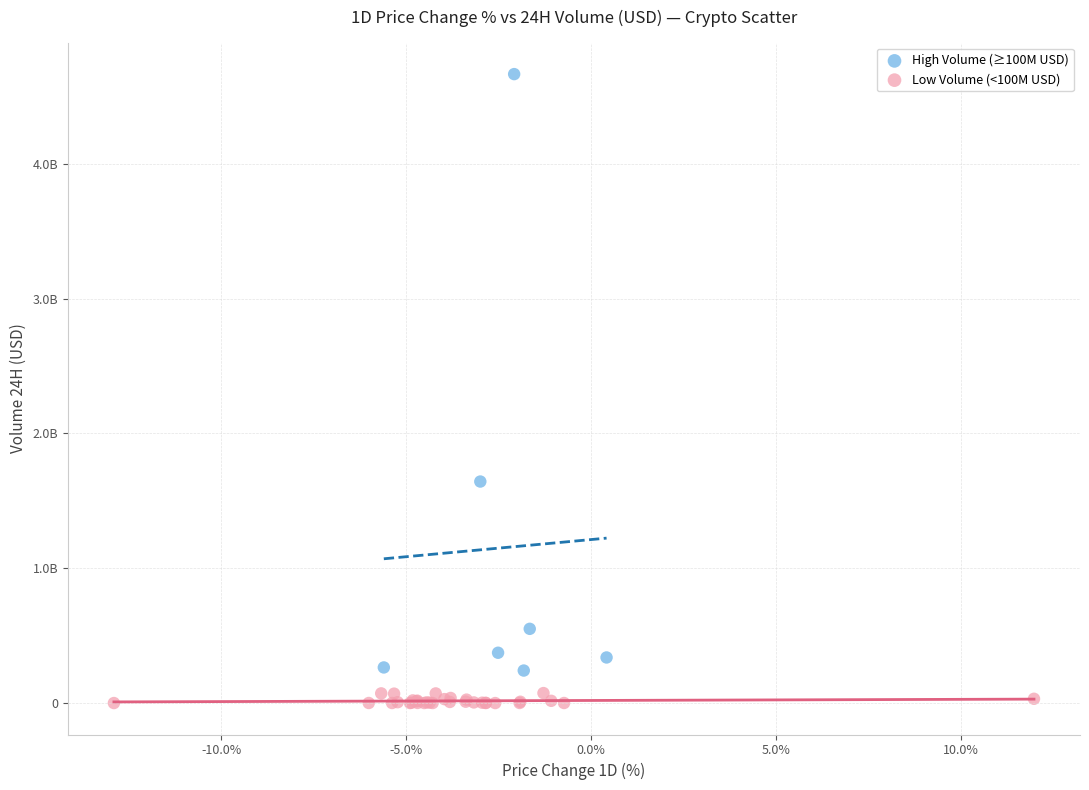

What are all the series names shown in the legend?

High Volume (≥100M USD), Low Volume (<100M USD)